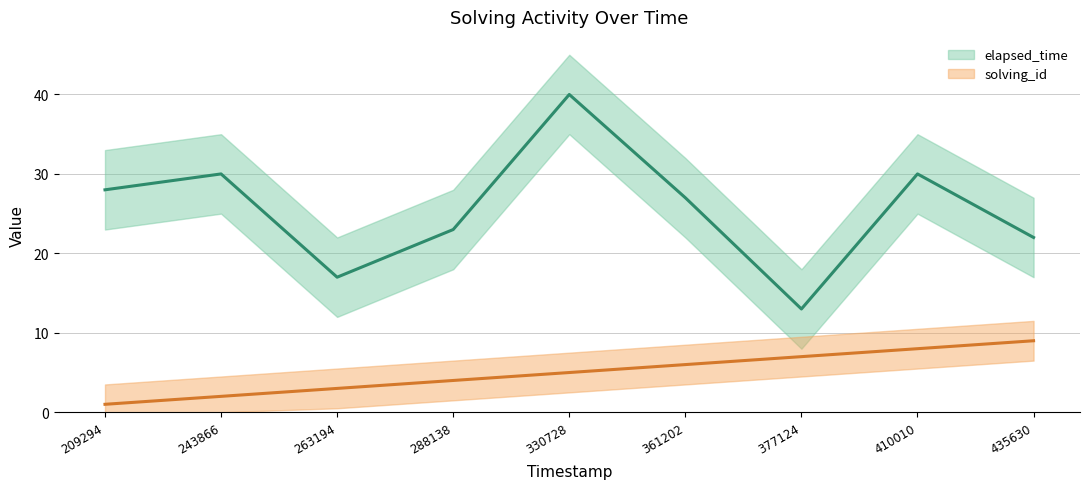

True or false: elapsed_time has more than 0 interior local peaks.

True